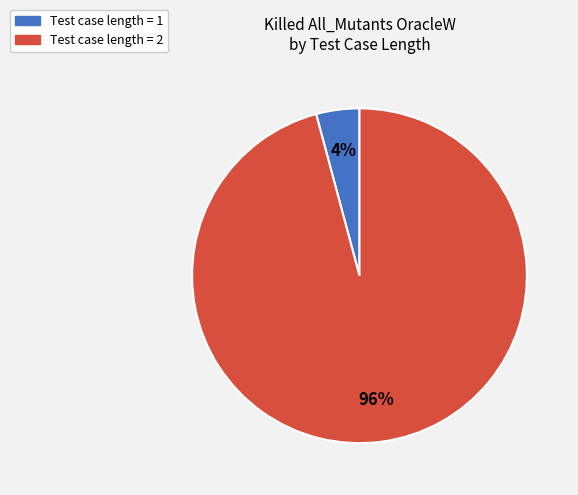

To the nearest percent, what is the average slice percentage?

50%